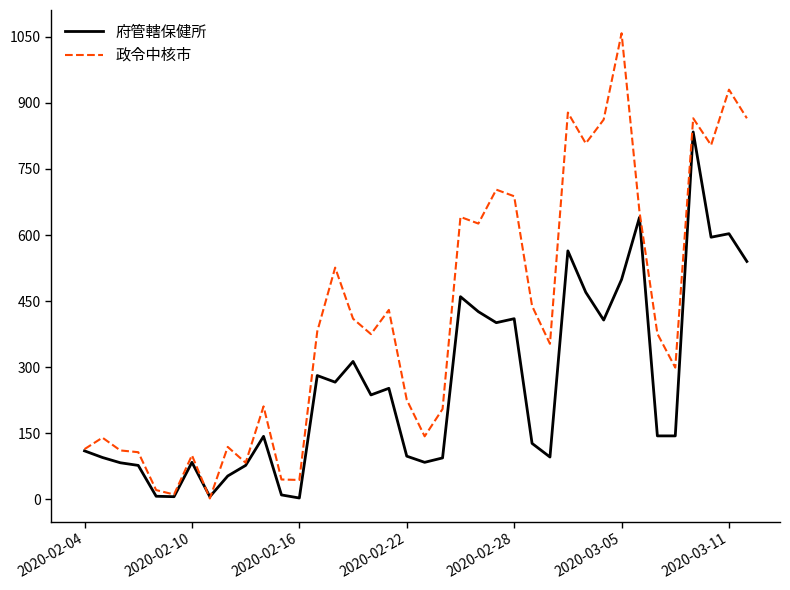

Rank the series by their average value, from lowest to highest.

府管轄保健所, 政令中核市